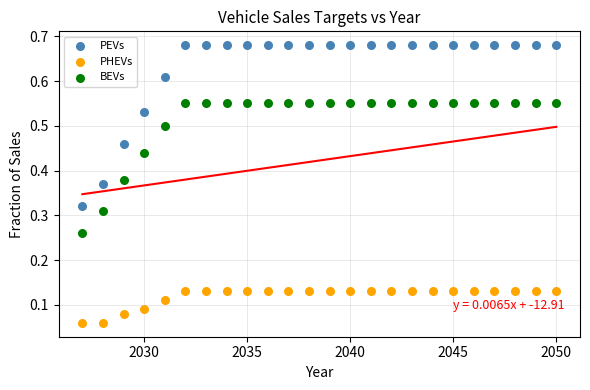

What are all the series names shown in the legend?

PEVs, PHEVs, BEVs